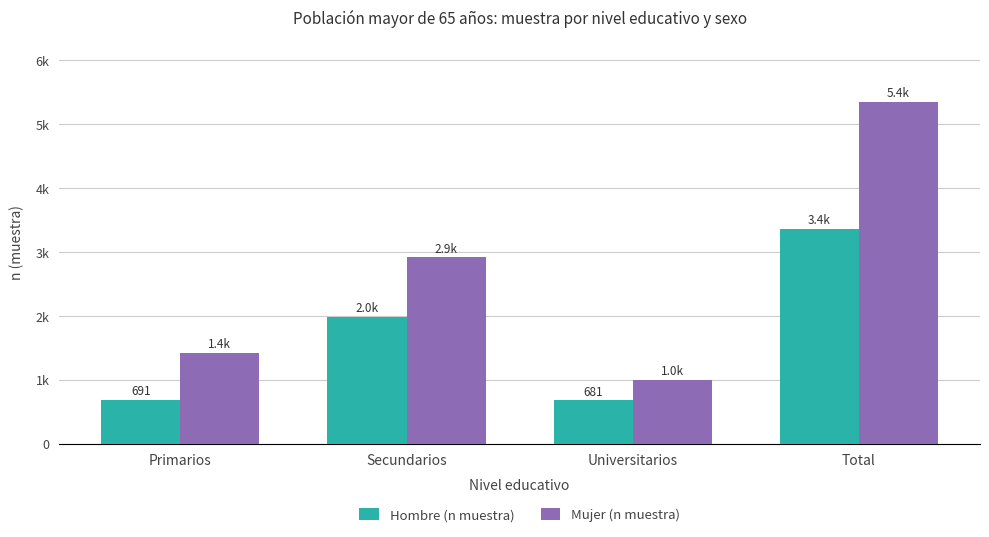

What are all the series names shown in the legend?

Hombre (n muestra), Mujer (n muestra)